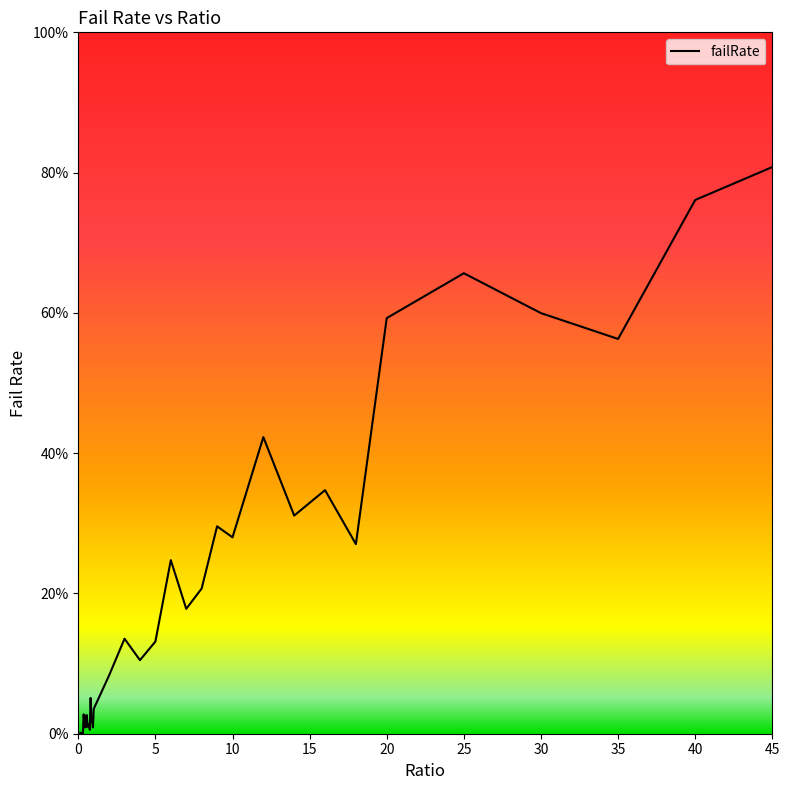

Does the chart have visible grid lines?

No